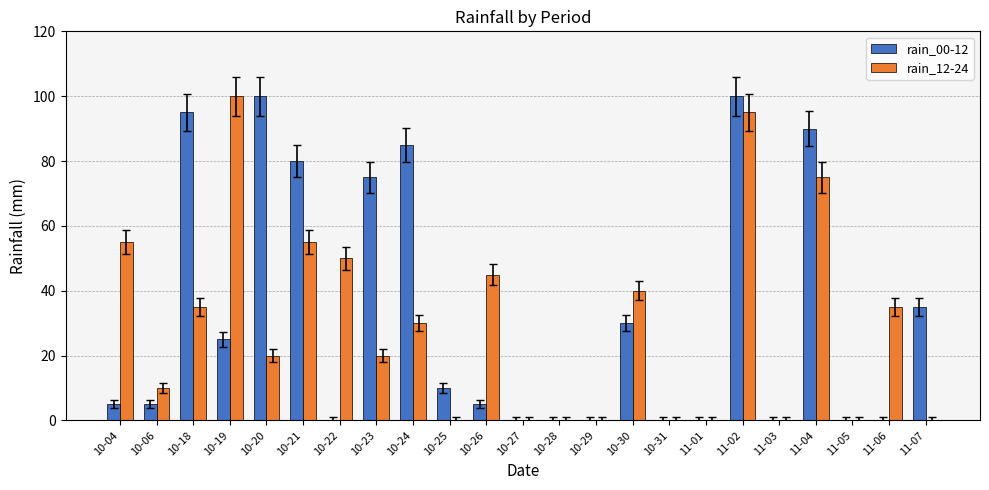

Reading right to left, what are all the values shown in this chart?

rain_00-12: 35	0	0	90	0	100	0	0	30	0	0	0	5	10	85	75	0	80	100	25	95	5	5
rain_12-24: 0	35	0	75	0	95	0	0	40	0	0	0	45	0	30	20	50	55	20	100	35	10	55